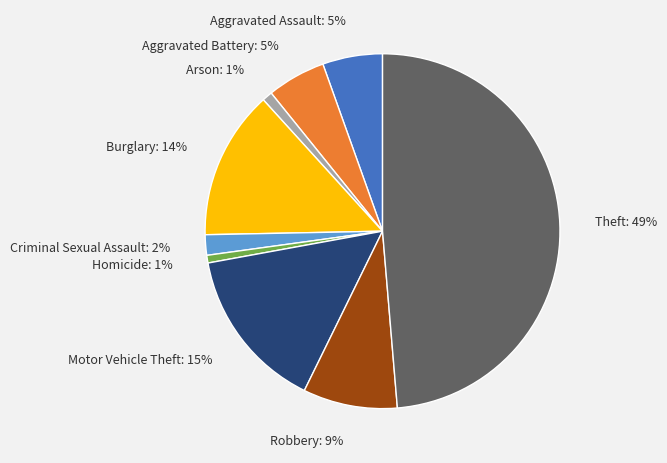

Does Homicide represent more than half of the total?

No